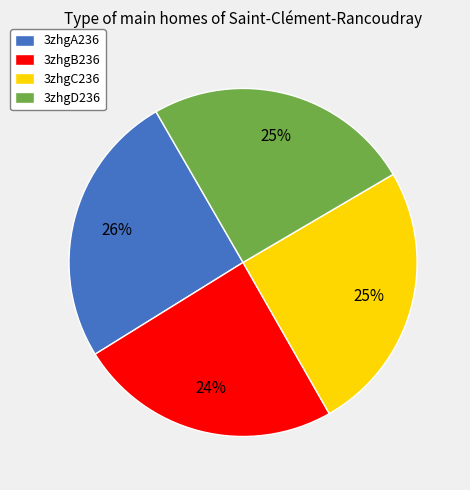

Is there any slice that represents more than half of the pie?

No